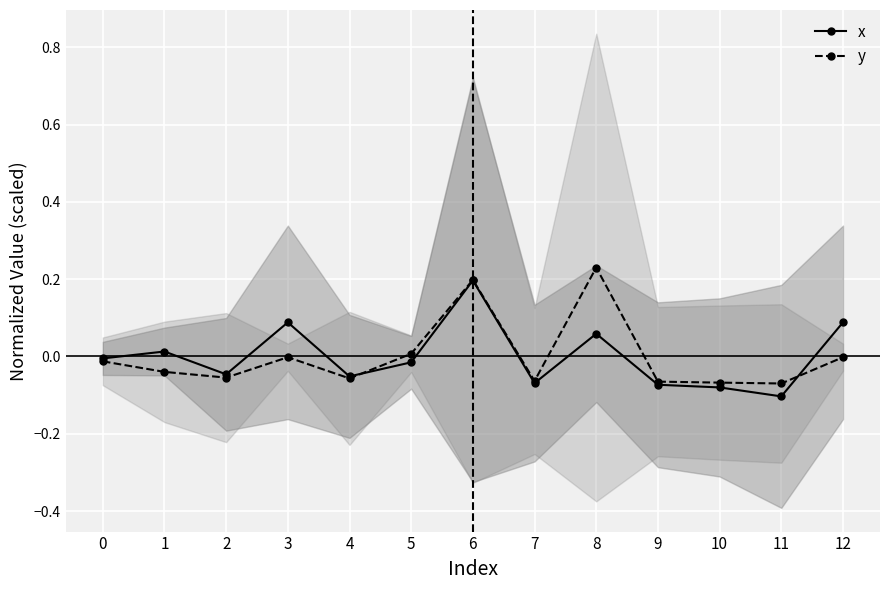

How many intersections are there between y and x?

2